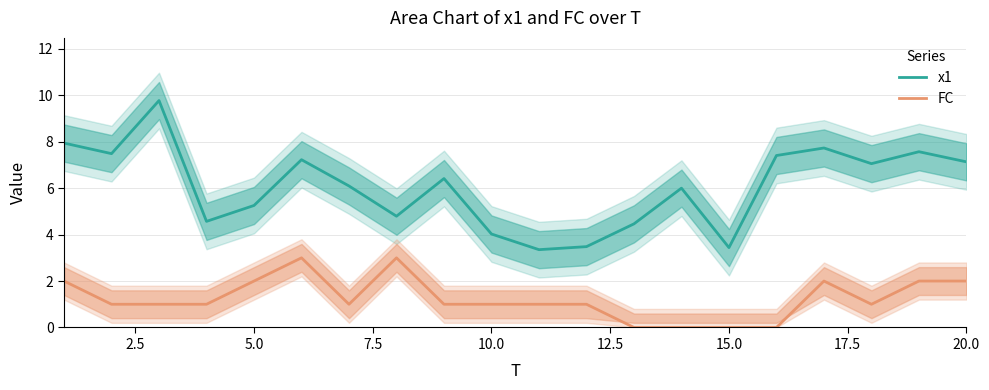

Count the number of categories in the chart.

20